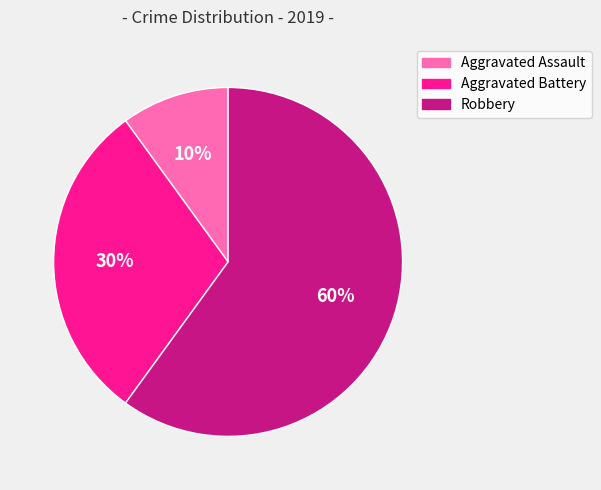

What percentage is the Aggravated Battery slice, to the nearest percent?

30%